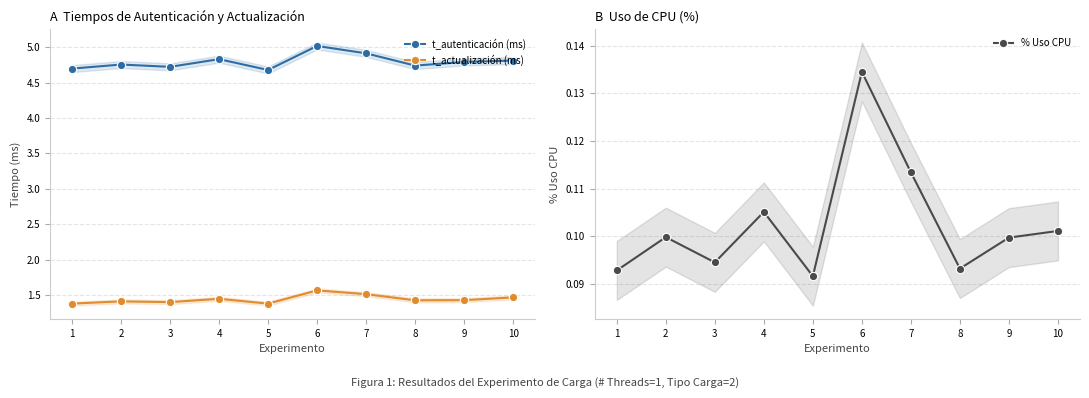

How many lines are shown in the chart?

3